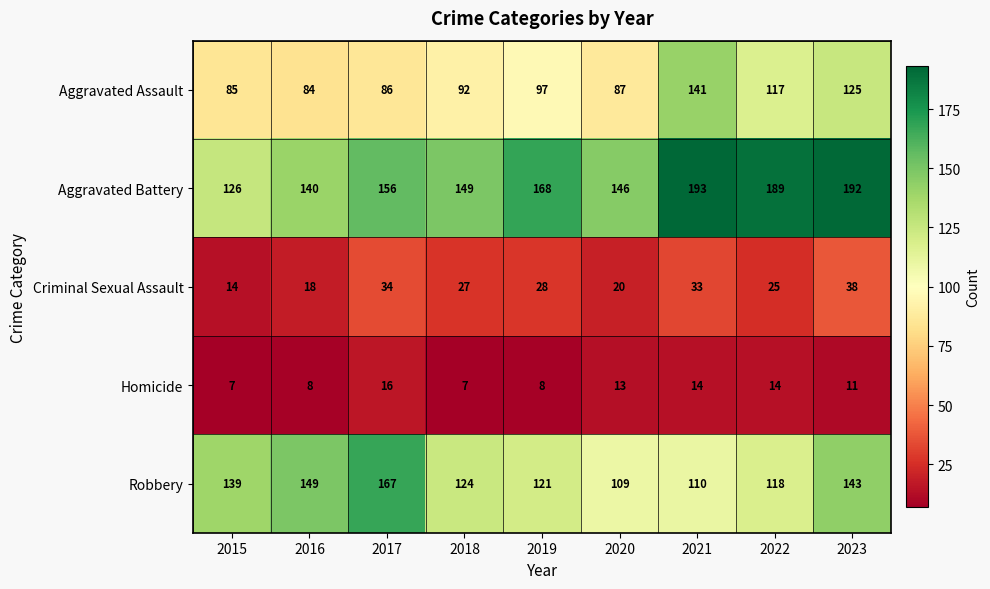

Which series has the widest spread of values?

Aggravated Battery